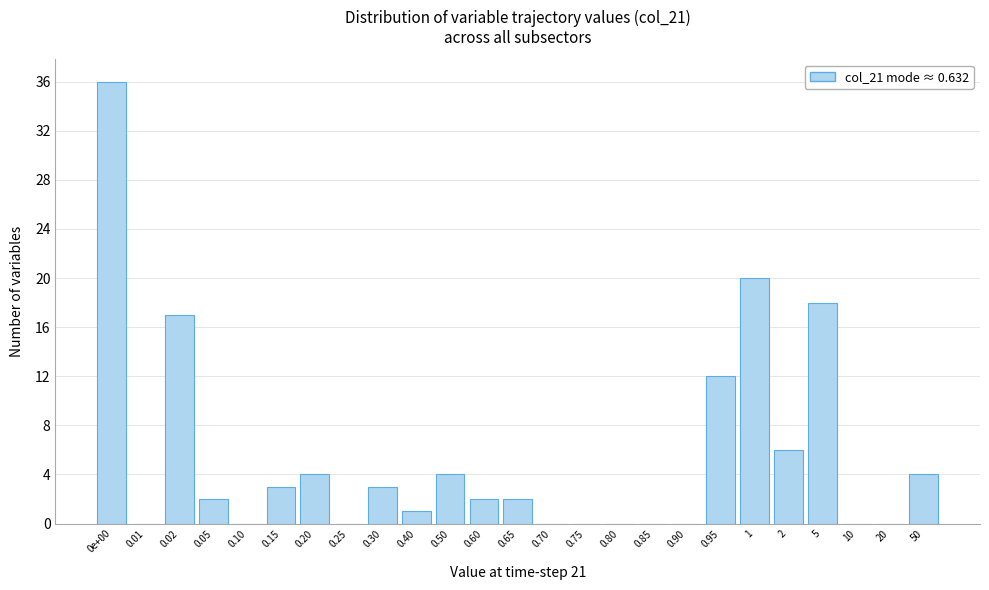

Reading left to right, transcribe all the data shown in this chart.

0e+00=36	0.01=0	0.02=17	0.05=2	0.10=0	0.15=3	0.20=4	0.25=0	0.30=3	0.40=1	0.50=4	0.60=2	0.65=2	0.70=0	0.75=0	0.80=0	0.85=0	0.90=0	0.95=12	1=20	2=6	5=18	10=0	20=0	50=4